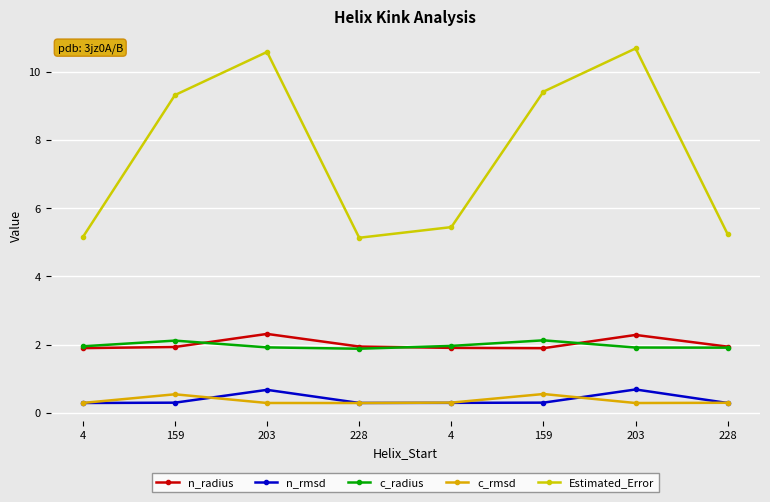

The n_rmsd series shows 0.3 at 4. True or false?

True